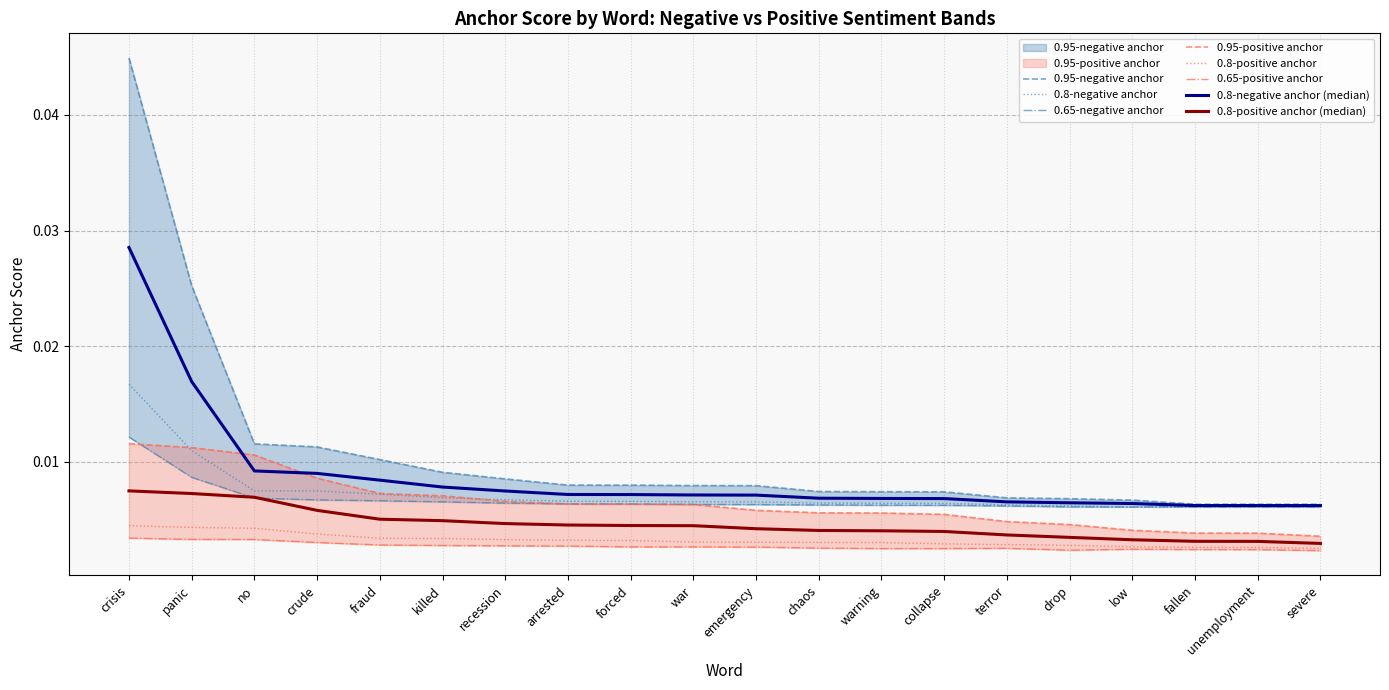

True or false: 0.8-negative anchor and 0.8-positive anchor intersect in this chart.

False